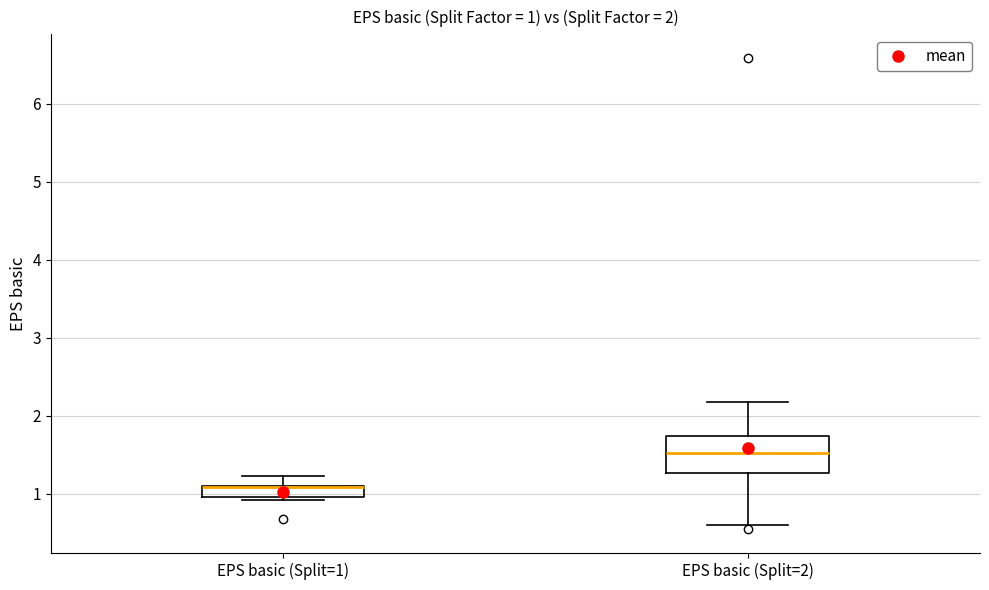

Comparing the boxes themselves (not the whiskers), which one is the tallest?

EPS basic (Split=2)